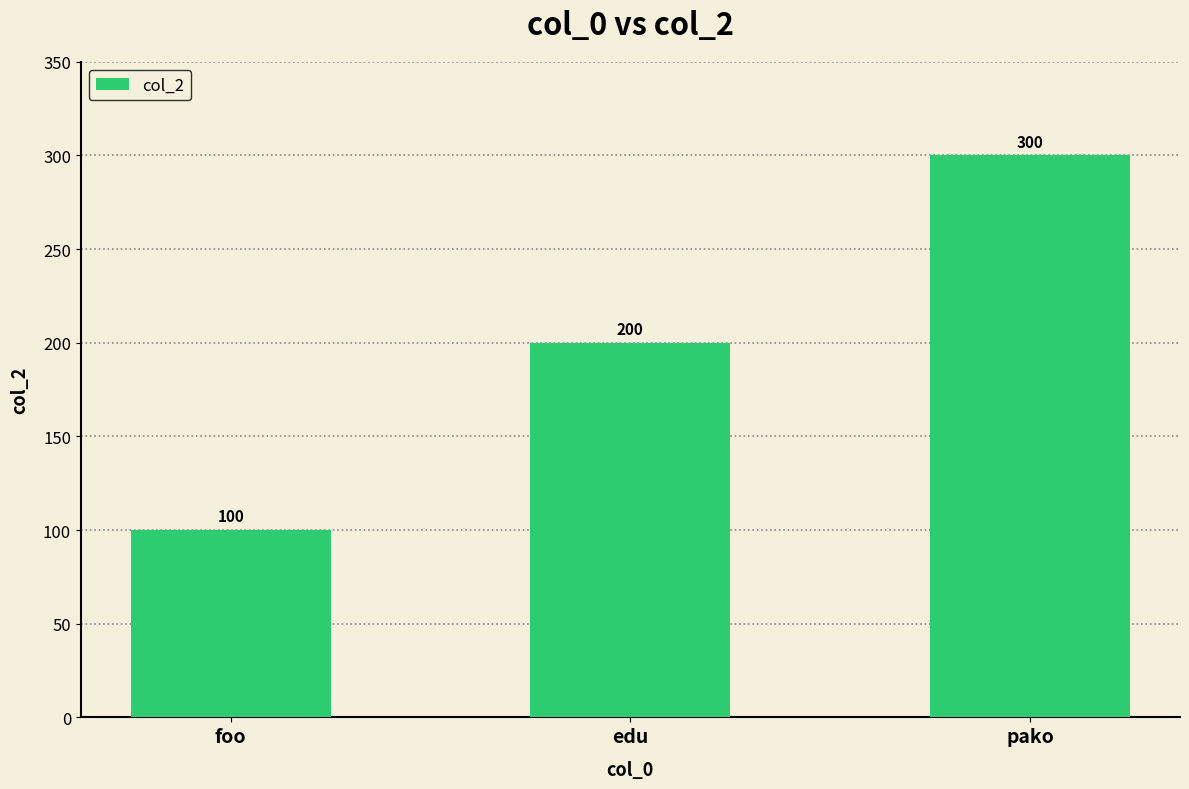

Which category has the lowest value across all series?

foo